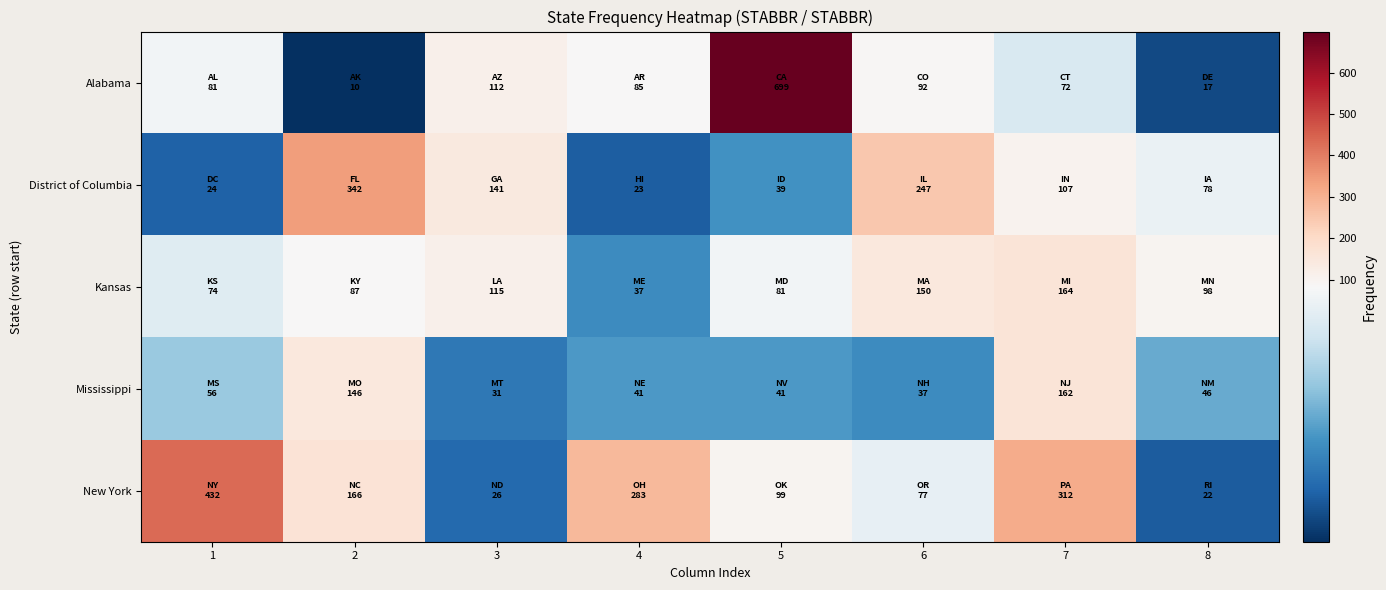

What is the difference between the highest and lowest values at 1?

408